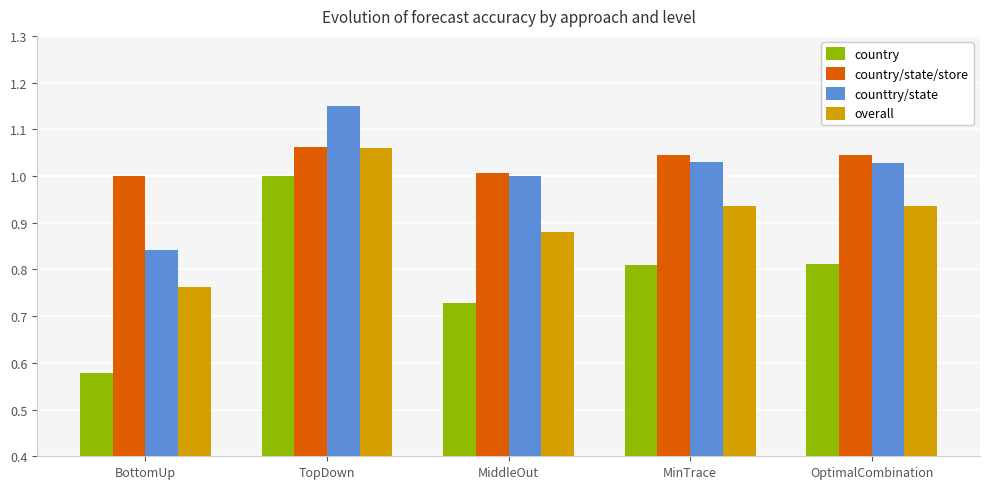

At which label does country/state/store first exceed 1?

TopDown